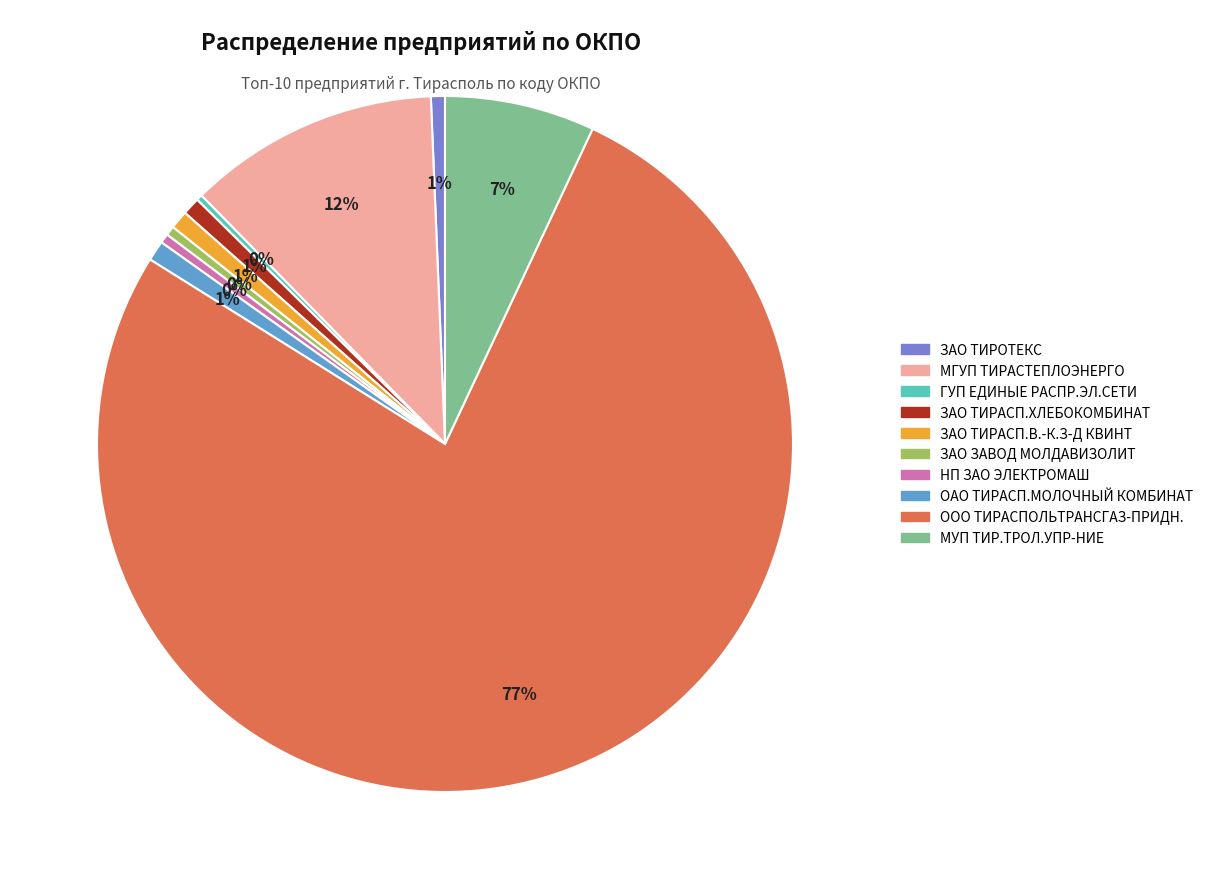

Which slice is the largest?

ООО ТИРАСПОЛЬТРАНСГАЗ-ПРИДН.